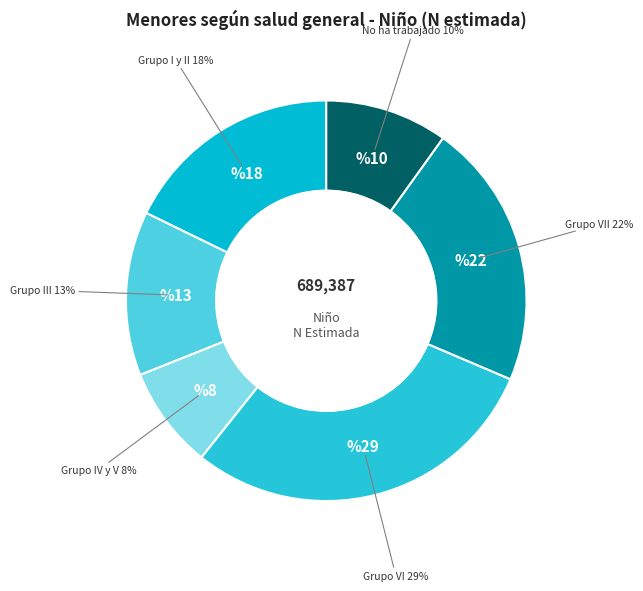

Between Grupo VI and Grupo III, which is larger?

Grupo VI